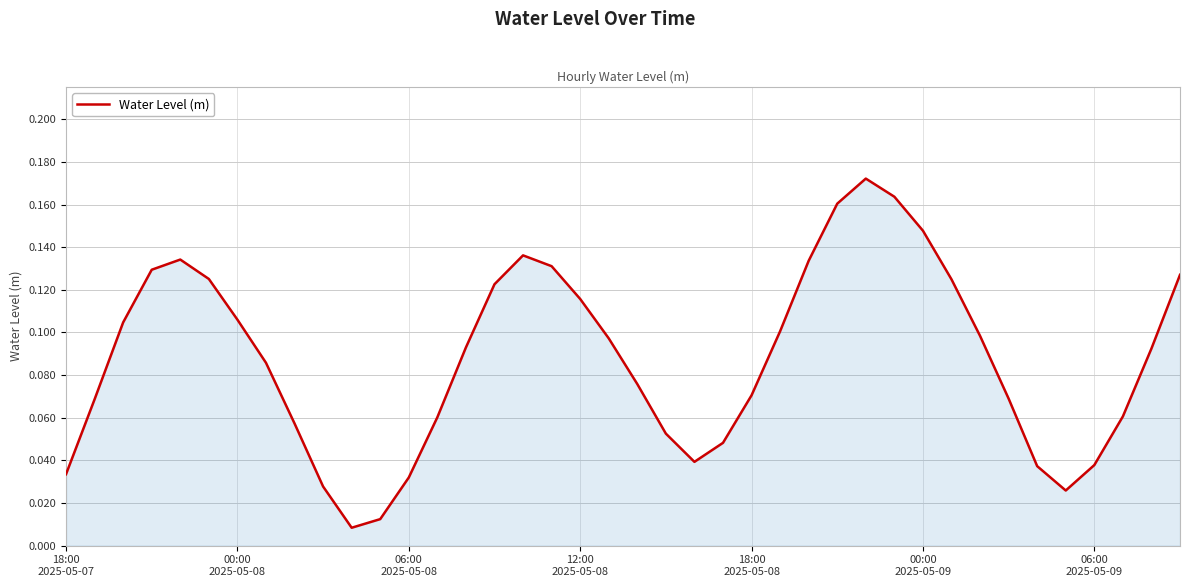

Where is the data nearest to the value 0?

10